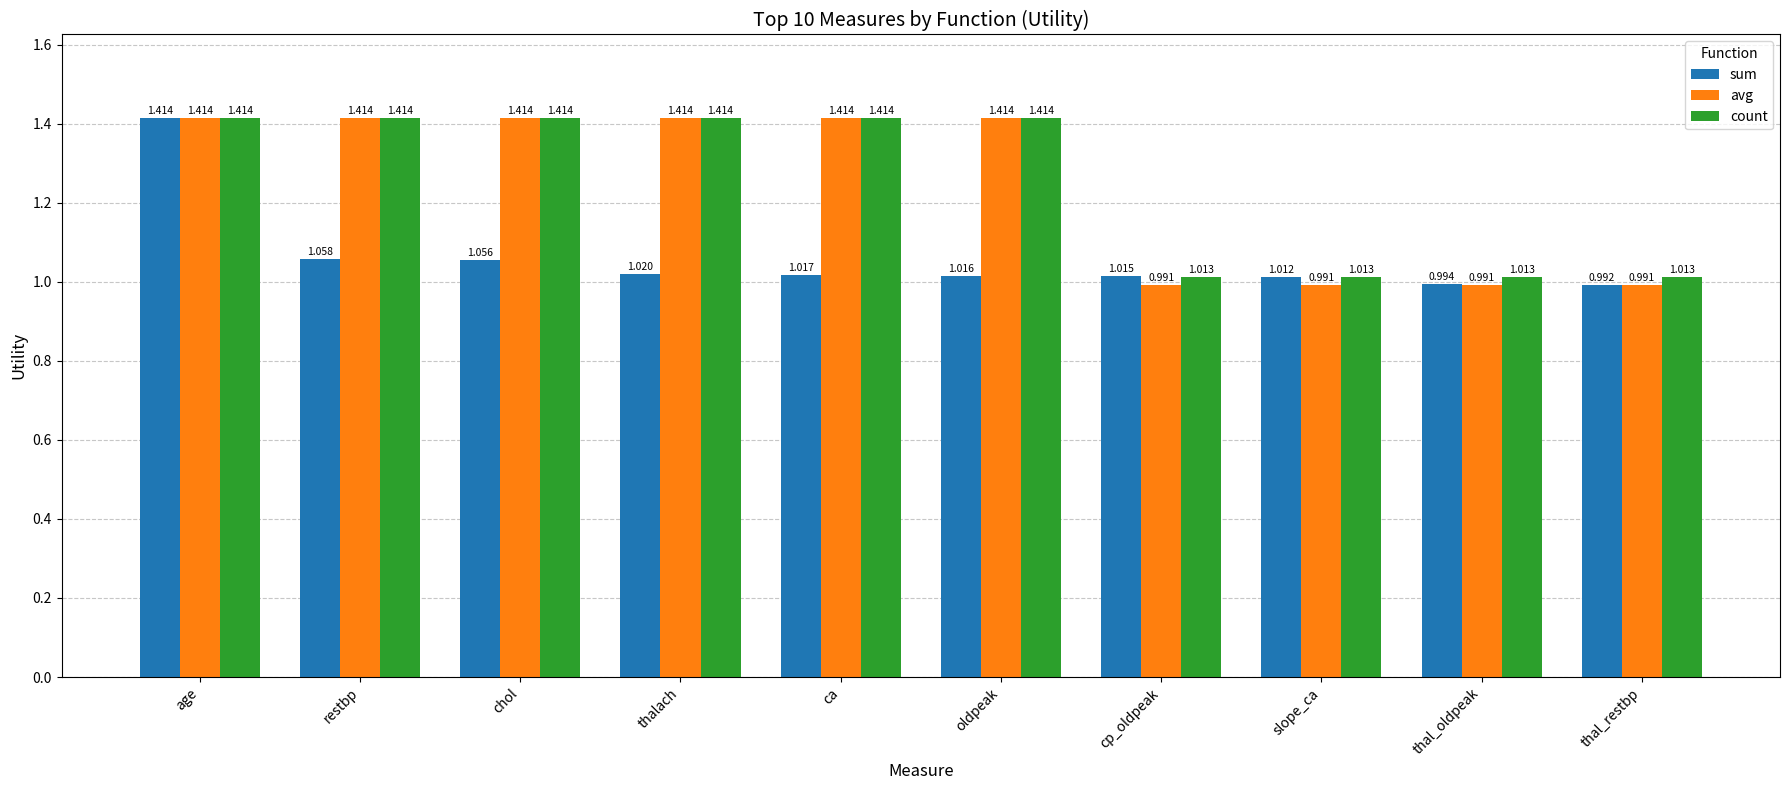

At thal_restbp, list the series in order from largest to smallest.

count, sum, avg